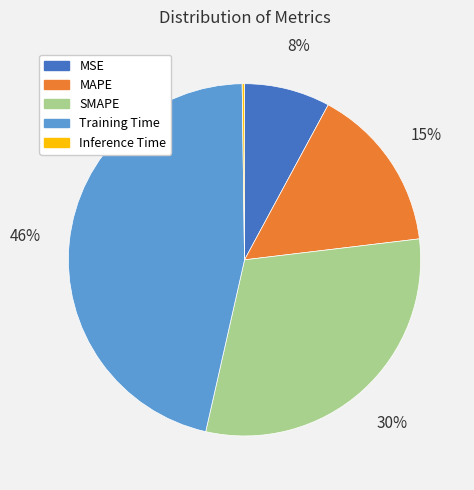

To the nearest percent, what is the combined percentage of MAPE and MSE?

23%